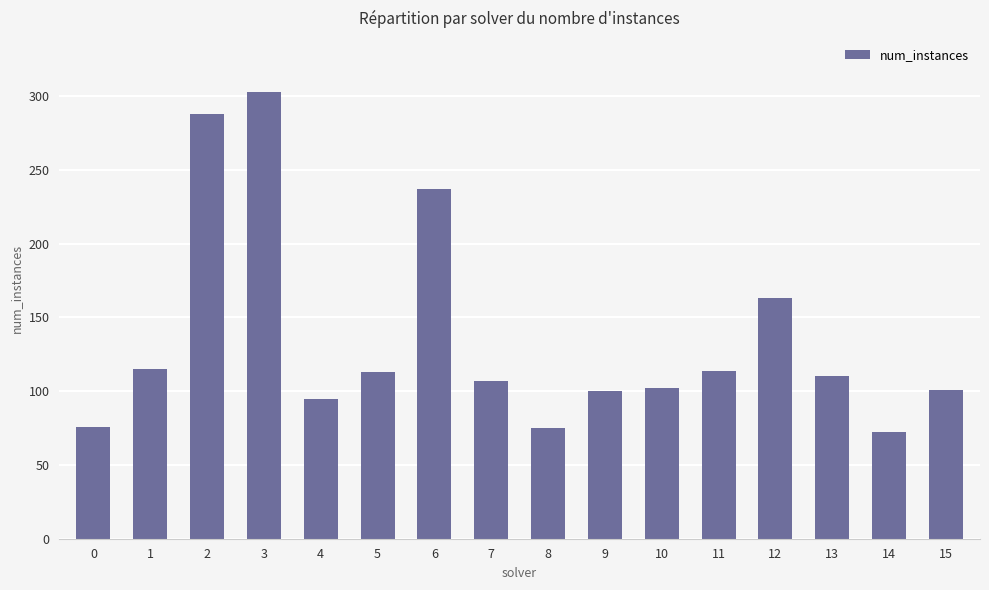

What is the ratio of the value at 7 to the value at 12?

0.7